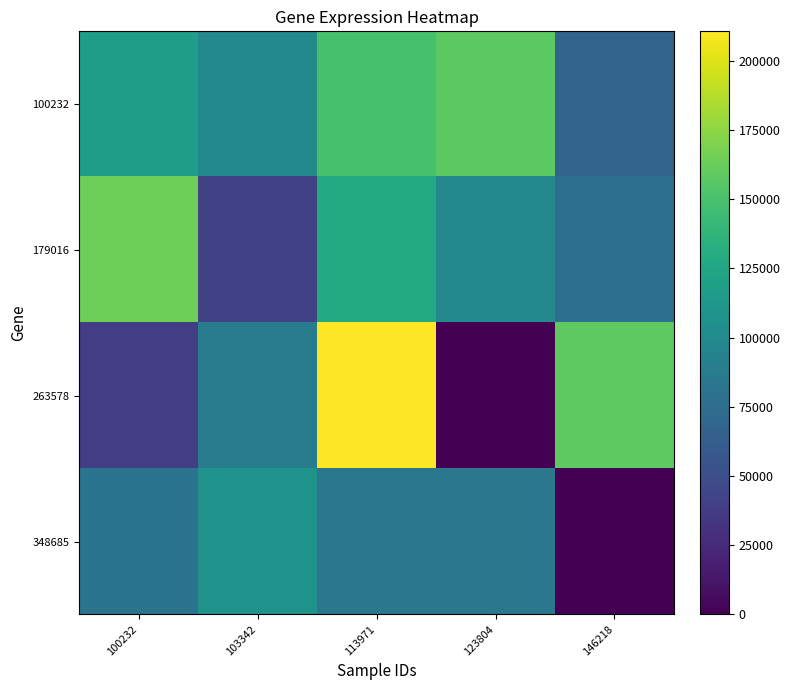

Which series has the largest total across all categories?

100232